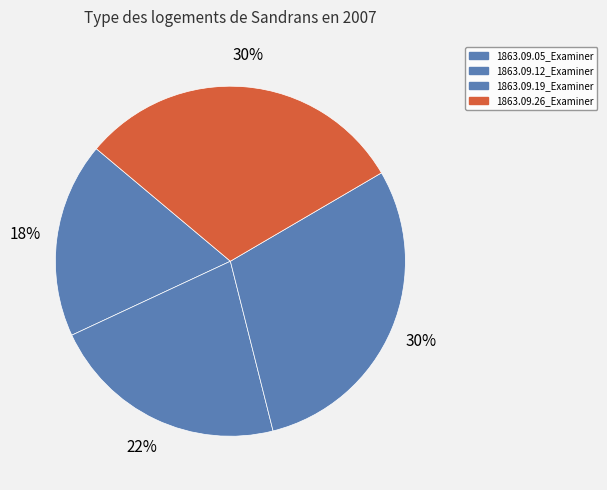

Which slice is the smallest?

1863.09.05_Examiner